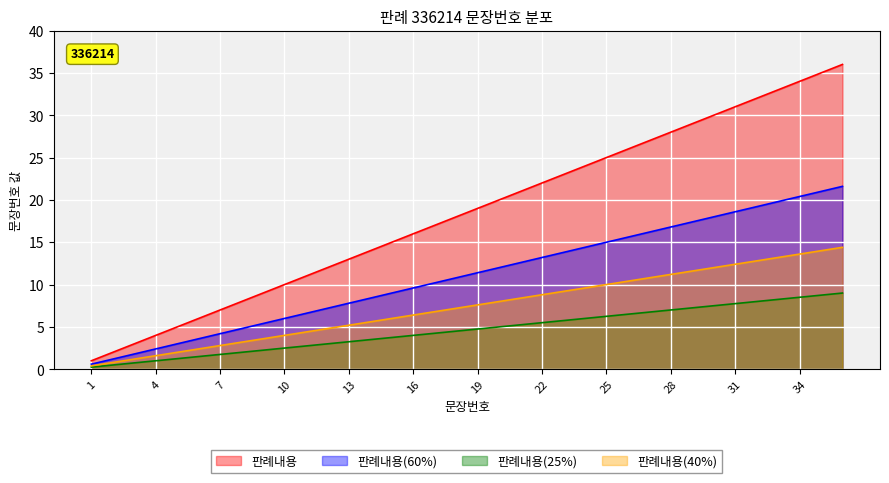

How many lines are shown in the chart?

4